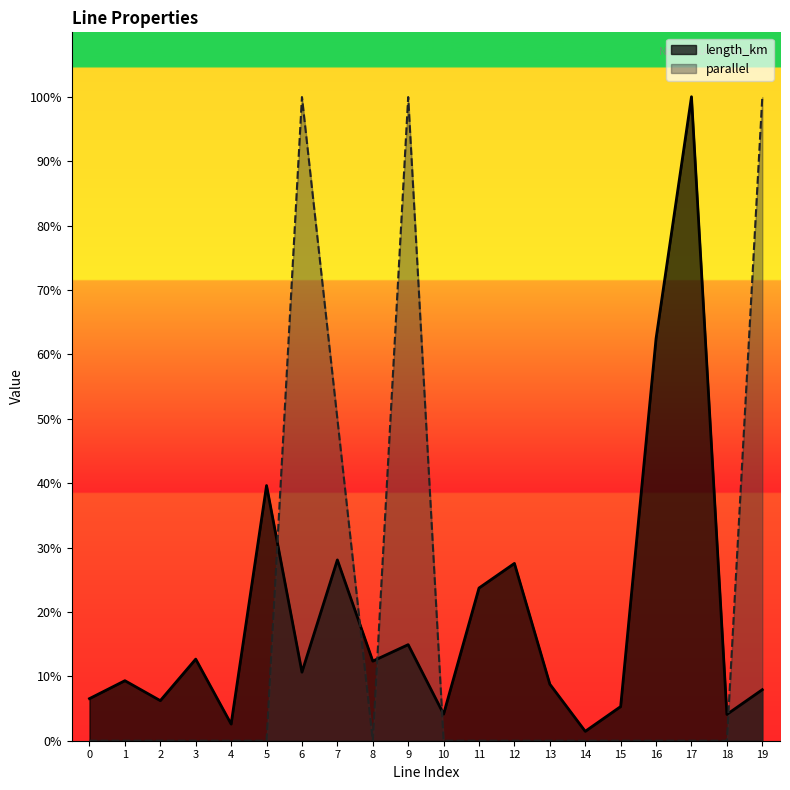

Which series has the widest spread of values?

parallel